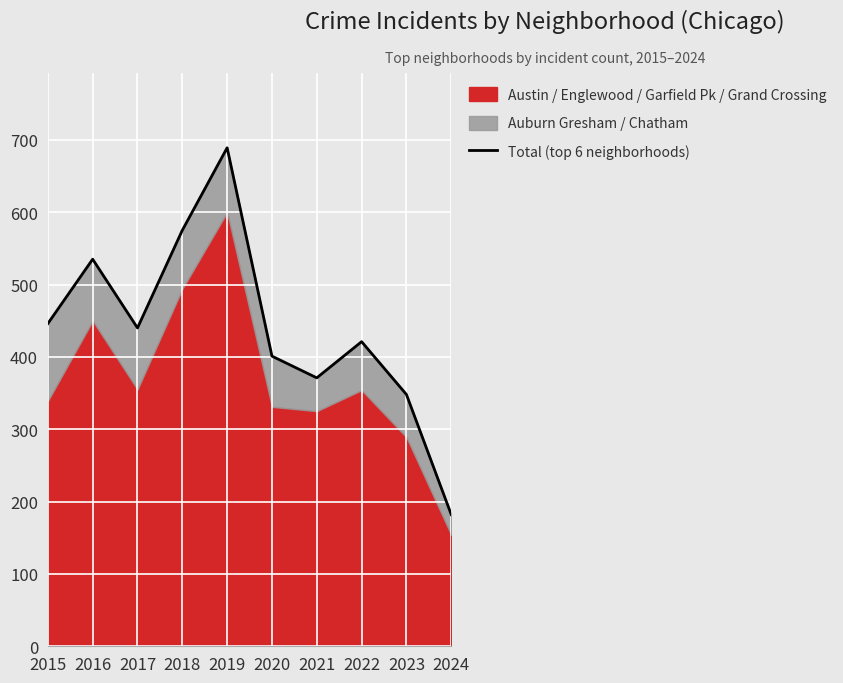

What is the value of the 1st point from the left?

446